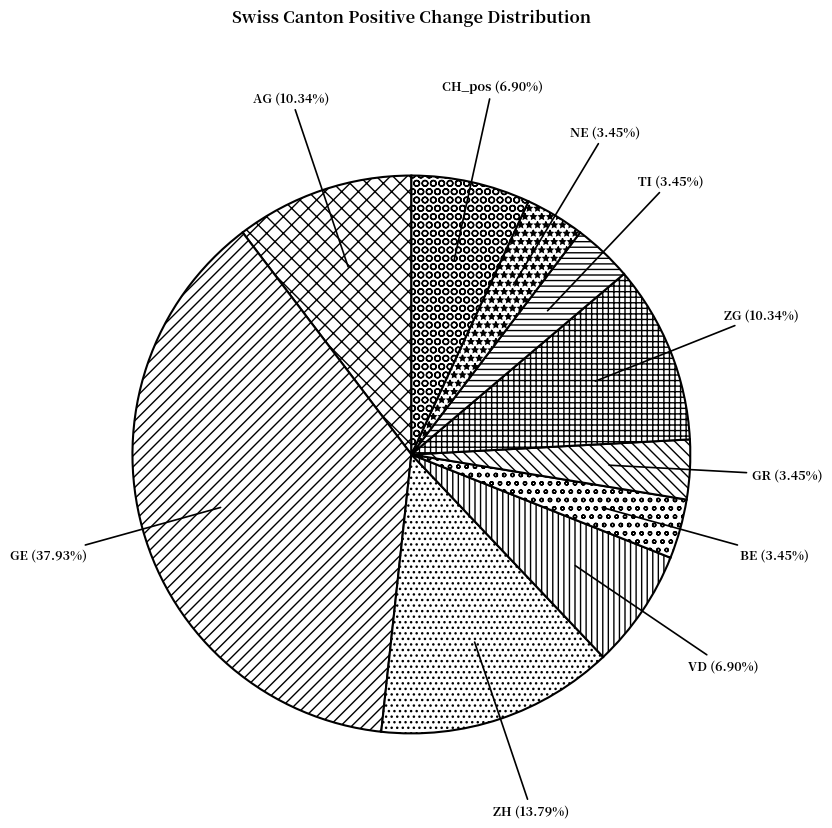

Combined, do GR and NE account for over 50%?

No